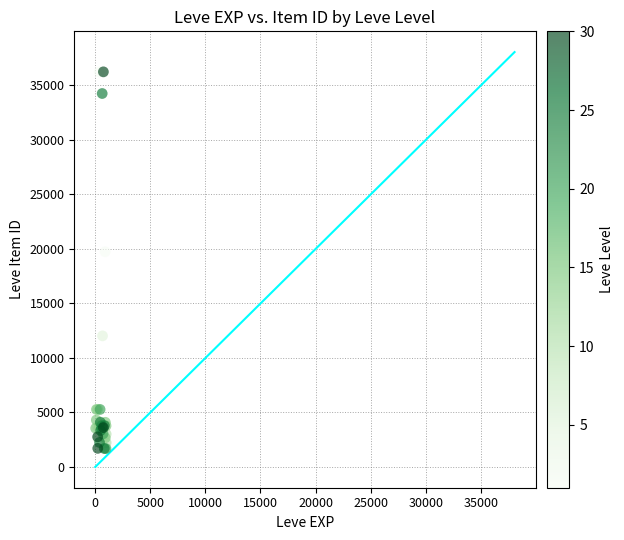

What Y value in the scatter plot is closest to 18967?

19744